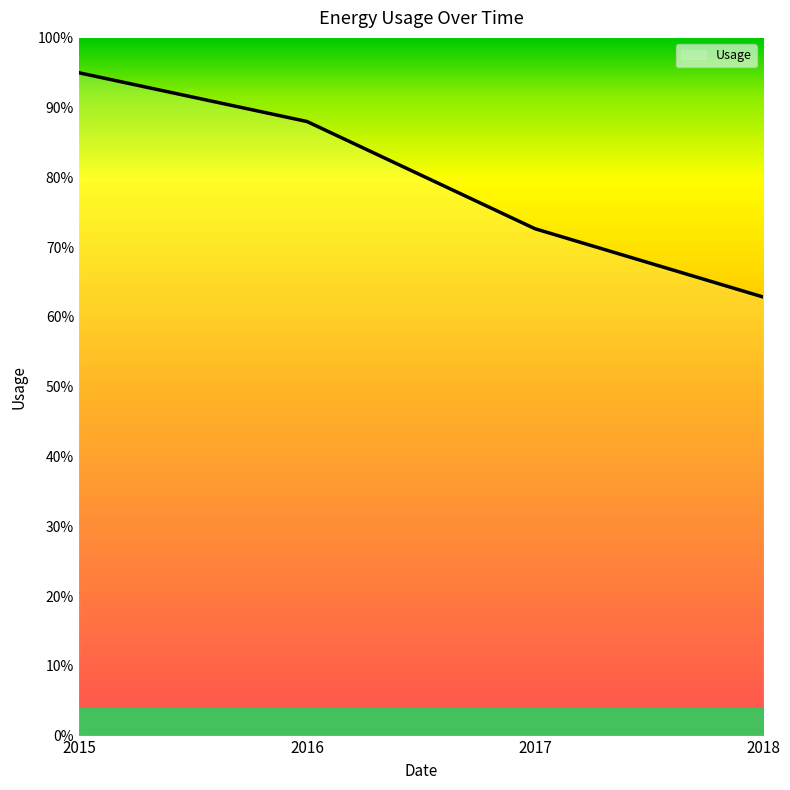

Which category has the highest value across all series?

2015